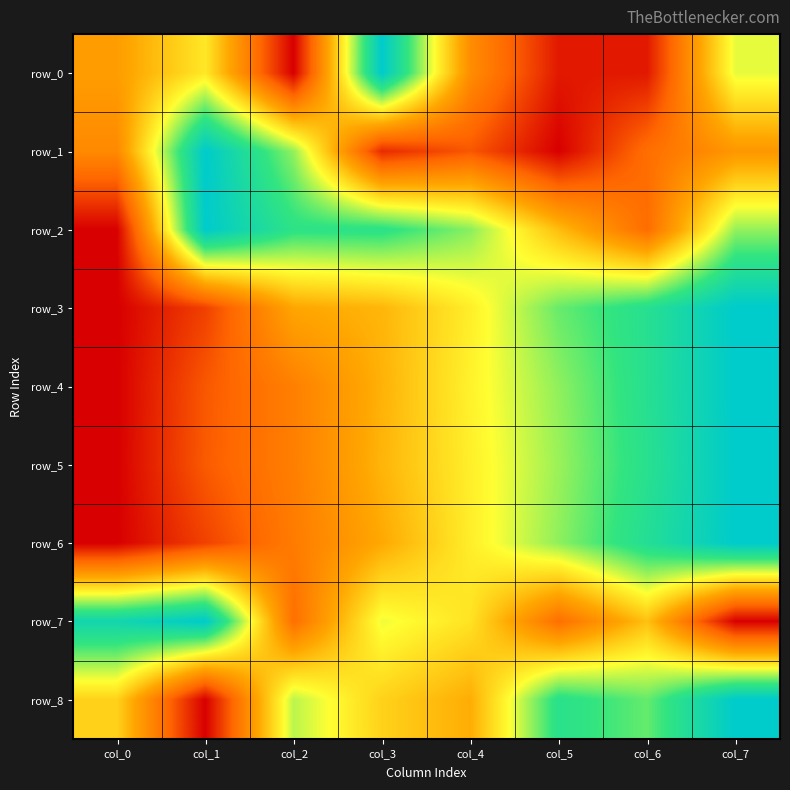

Between col_1 and col_6, which series saw the biggest shift?

row_2